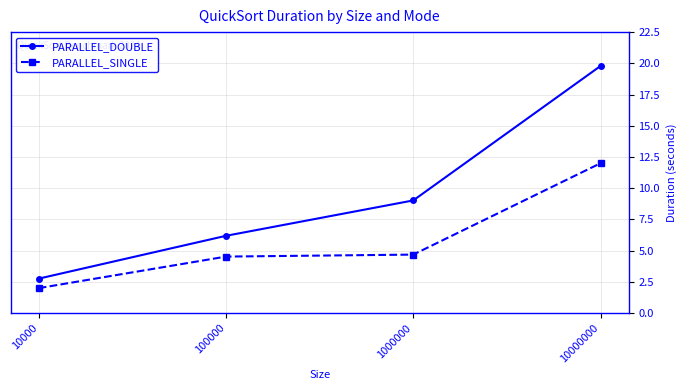

What is the value of the PARALLEL_SINGLE point at the 1st from the left?

2.0